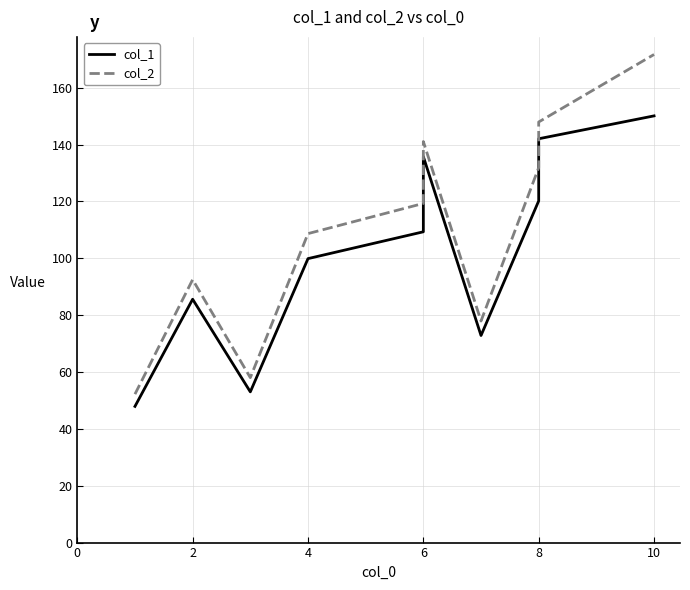

Reading left to right, what are all the values shown in this chart?

col_1: 47.9	85.6	53.0	99.9	109.3	135.8	72.8	120.2	142.1	150.1
col_2: 52.2	92.5	58.0	108.7	119.3	141.1	78.0	131.9	148.0	171.7